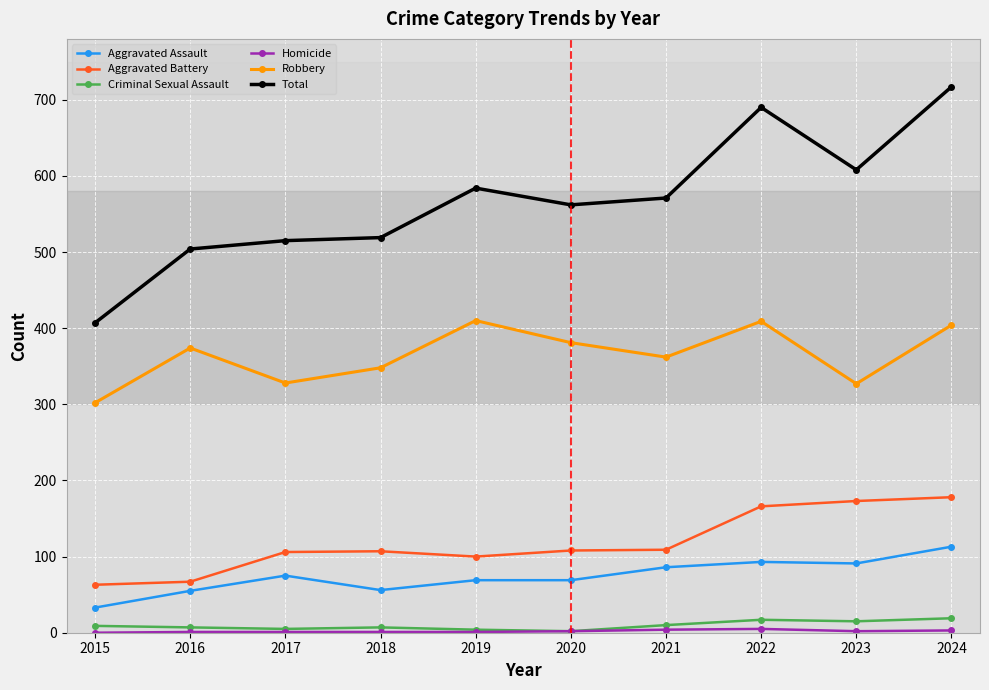

At which category is the sum across all series the highest?

2024